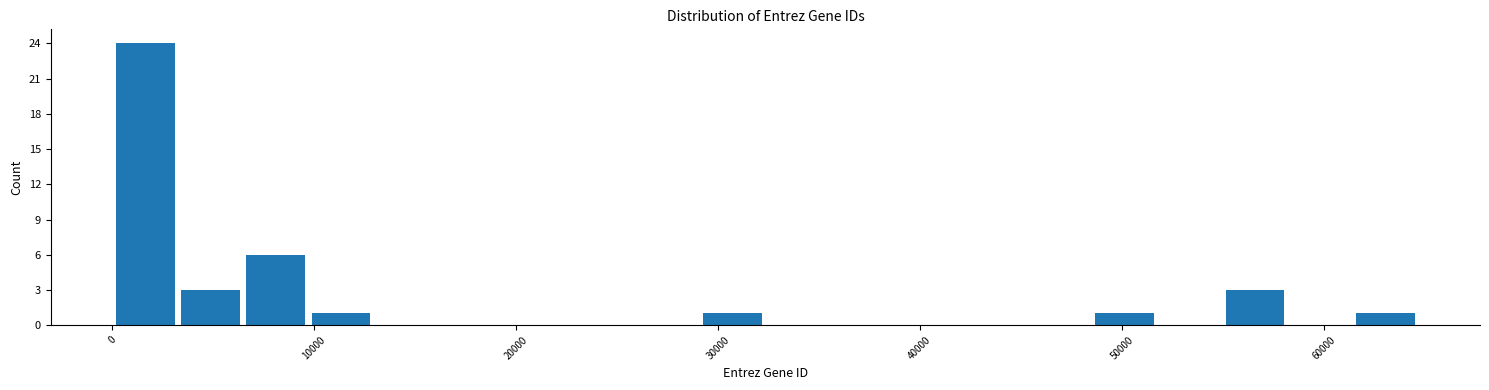

Read against the x-axis, roughly where is the centre of the tallest bar?

2000